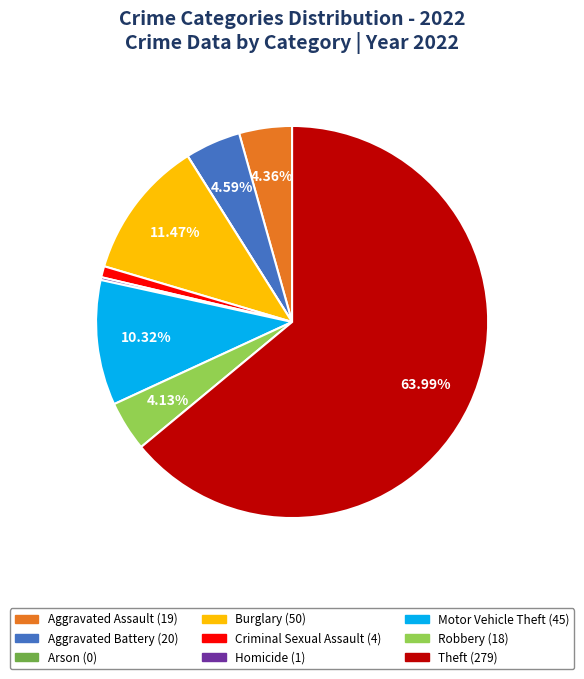

Combined, do Burglary and Aggravated Battery account for over 50%?

No